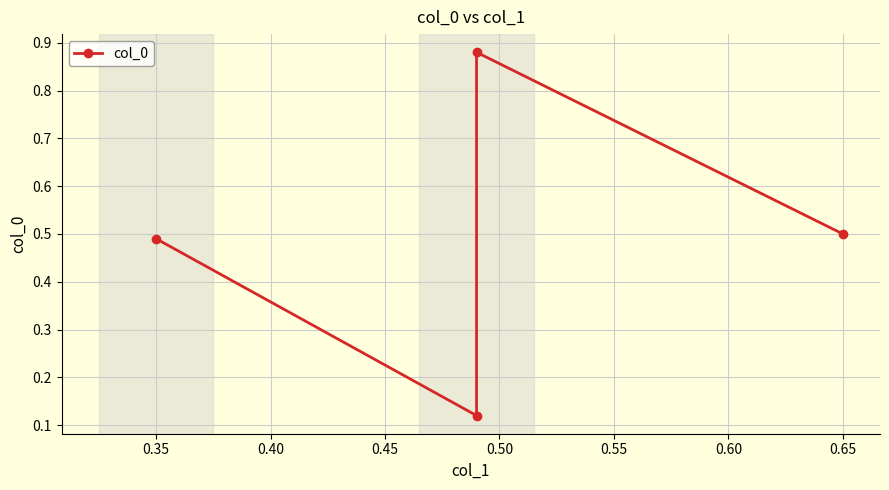

What is the difference between the maximum and minimum values?

0.8